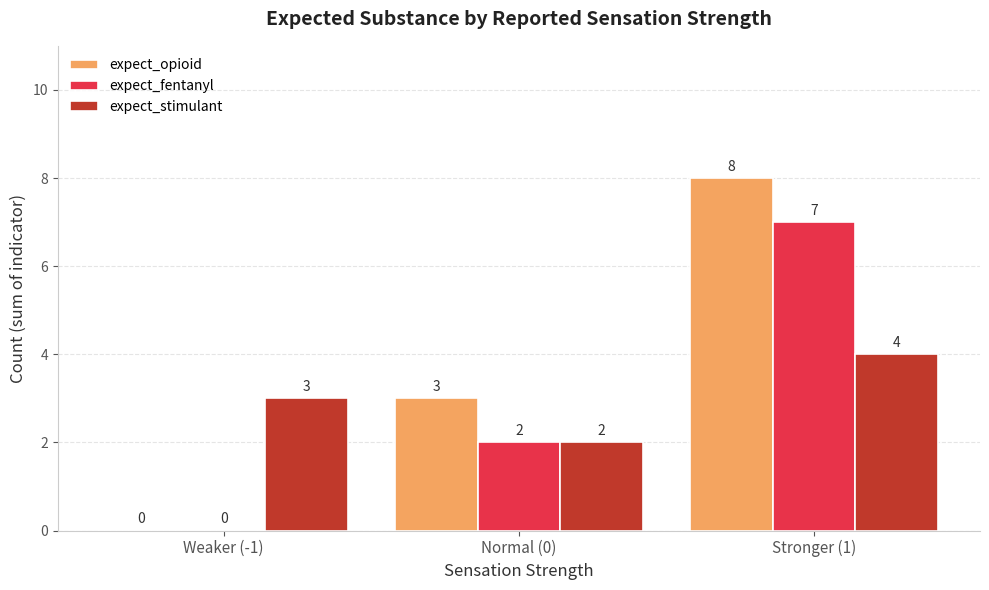

The expect_fentanyl series shows 0 at Weaker (-1). True or false?

True